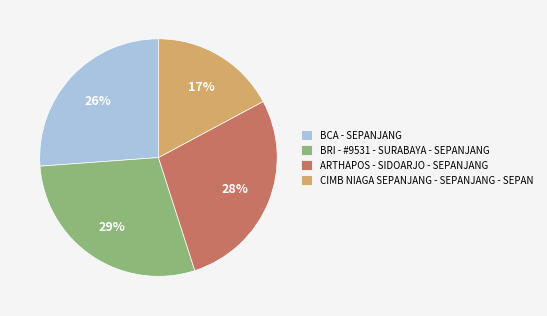

Does BCA - SEPANJANG account for over 50% of the chart?

No